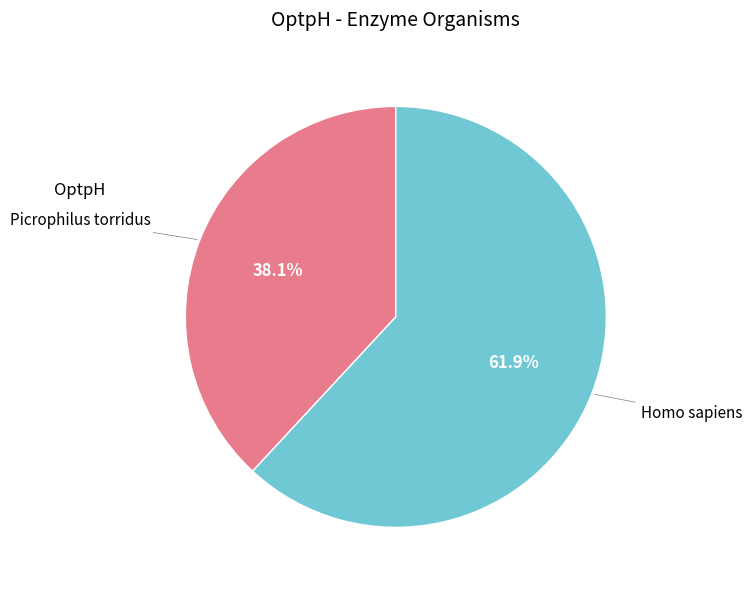

Is there a majority slice in this chart?

Yes